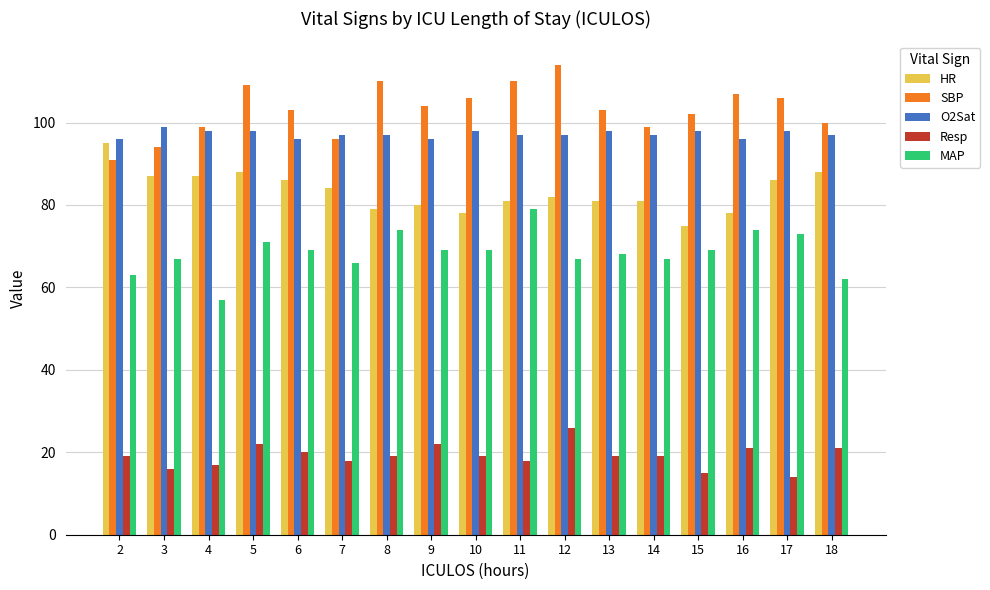

How many values in the MAP series are below 69?

8